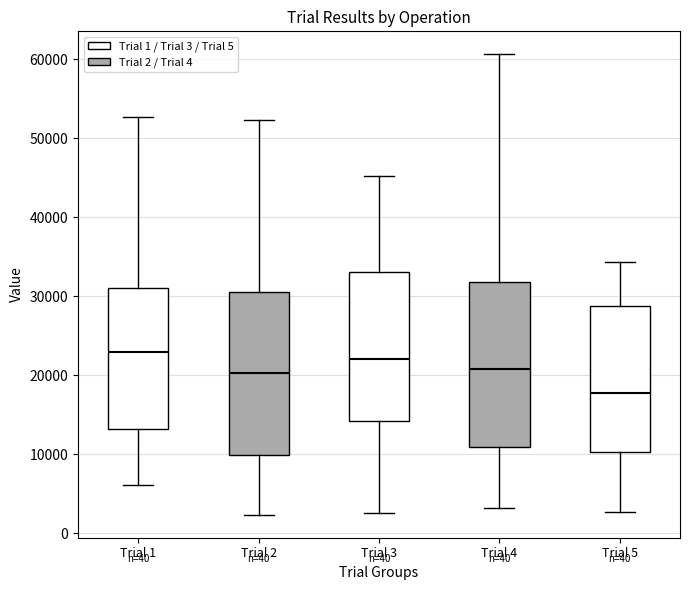

Which box's median line is the lowest?

Trial 5